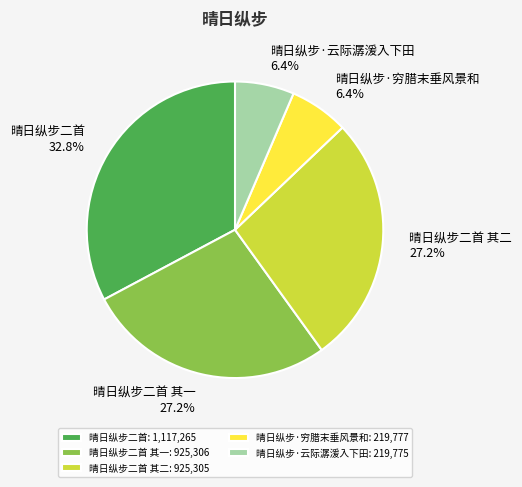

The 晴日纵步二首 其一 slice represents 27% of the pie. True or false?

True